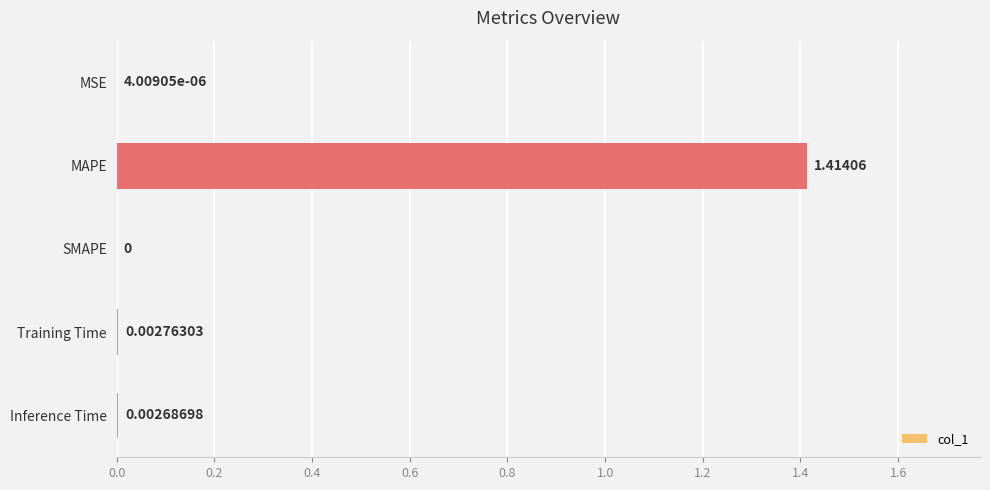

At which label is the value closest to 0?

SMAPE